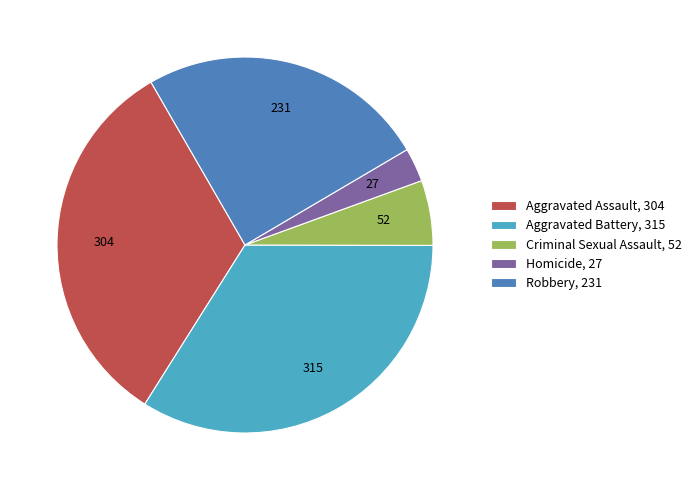

The Aggravated Assault slice represents 33% of the pie. True or false?

True